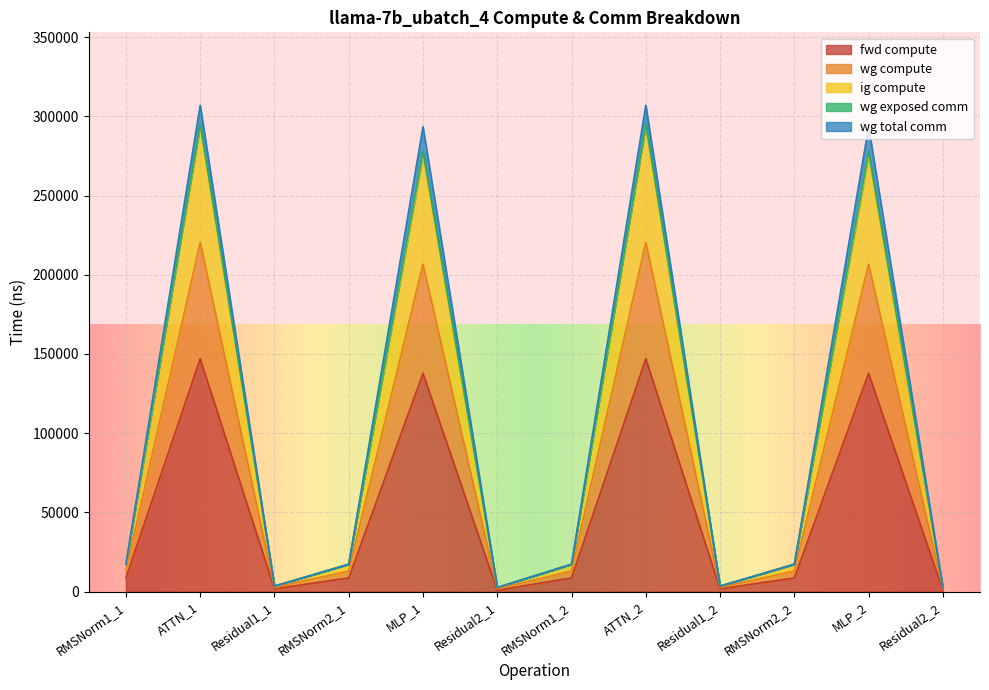

How many lines are shown in the chart?

5